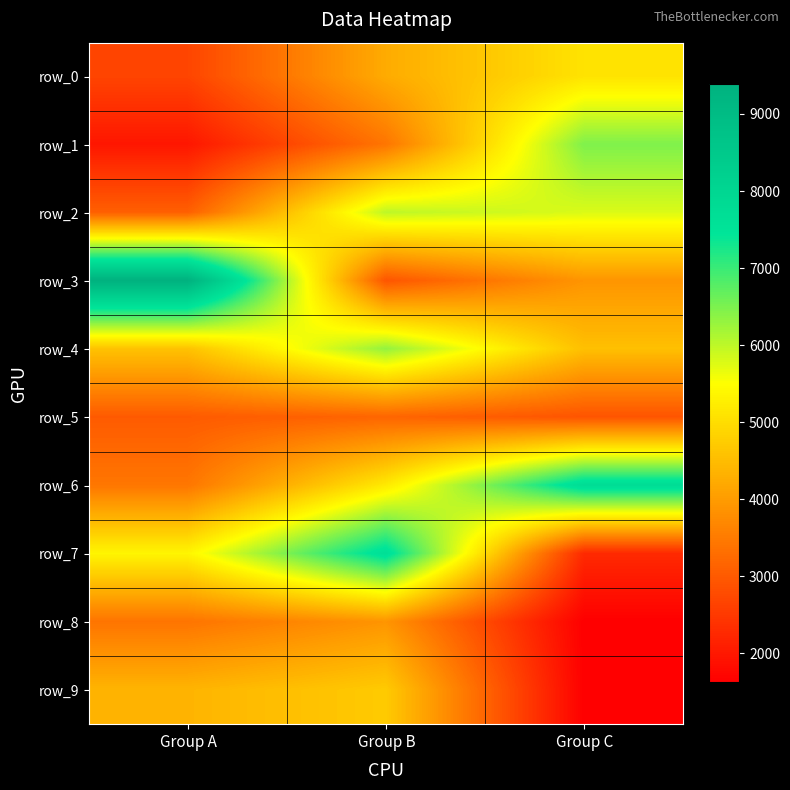

How many values in the row_5 series exceed 3009?

1